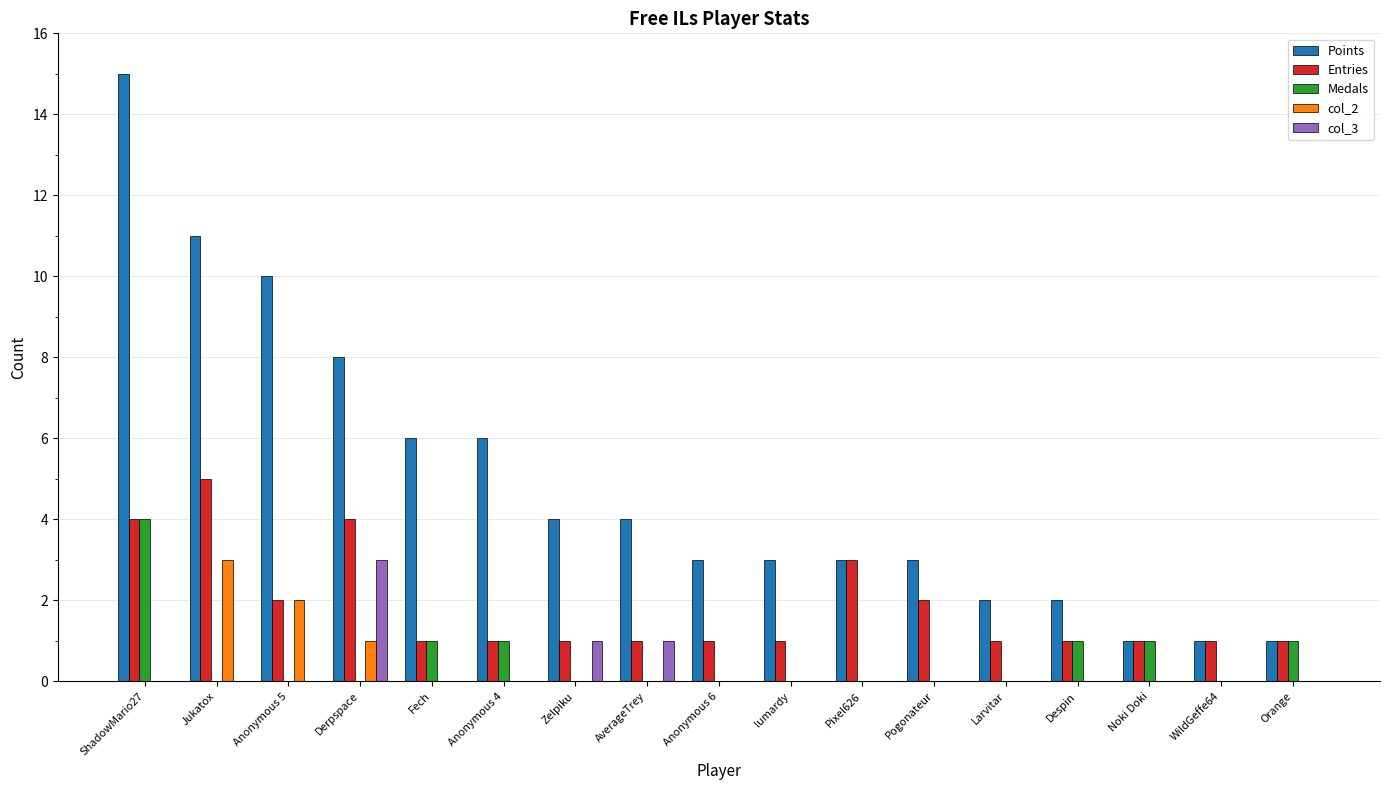

Reading left to right, list all the values displayed in this chart.

Points: ShadowMario27=15	Jukatox=11	Anonymous 5=10	Derpspace=8	Fech=6	Anonymous 4=6	Zelpiku=4	AverageTrey=4	Anonymous 6=3	lumardy=3	Pixel626=3	Pogonateur=3	Larvitar=2	Despin=2	Noki Doki=1	WildGeffe64=1	Orange=1
Entries: ShadowMario27=4	Jukatox=5	Anonymous 5=2	Derpspace=4	Fech=1	Anonymous 4=1	Zelpiku=1	AverageTrey=1	Anonymous 6=1	lumardy=1	Pixel626=3	Pogonateur=2	Larvitar=1	Despin=1	Noki Doki=1	WildGeffe64=1	Orange=1
Medals: ShadowMario27=4	Jukatox=0	Anonymous 5=0	Derpspace=0	Fech=1	Anonymous 4=1	Zelpiku=0	AverageTrey=0	Anonymous 6=0	lumardy=0	Pixel626=0	Pogonateur=0	Larvitar=0	Despin=1	Noki Doki=1	WildGeffe64=0	Orange=1
col_2: ShadowMario27=0	Jukatox=3	Anonymous 5=2	Derpspace=1	Fech=0	Anonymous 4=0	Zelpiku=0	AverageTrey=0	Anonymous 6=0	lumardy=0	Pixel626=0	Pogonateur=0	Larvitar=0	Despin=0	Noki Doki=0	WildGeffe64=0	Orange=0
col_3: ShadowMario27=0	Jukatox=0	Anonymous 5=0	Derpspace=3	Fech=0	Anonymous 4=0	Zelpiku=1	AverageTrey=1	Anonymous 6=0	lumardy=0	Pixel626=0	Pogonateur=0	Larvitar=0	Despin=0	Noki Doki=0	WildGeffe64=0	Orange=0